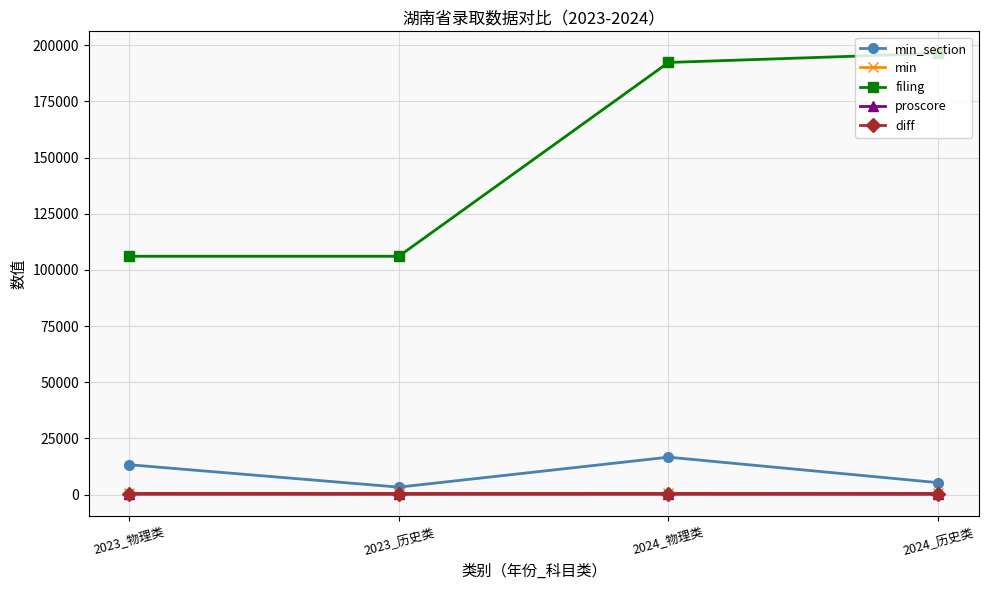

What is the label of the 2nd point from the left?

2023_历史类